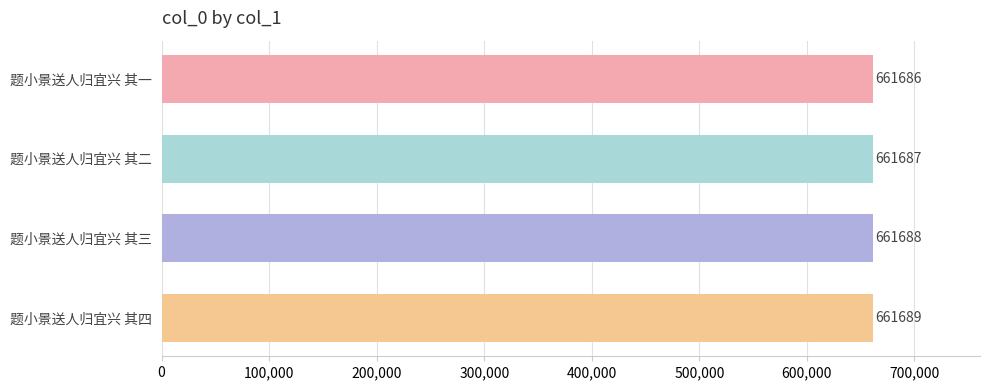

What is the sum of all values?

2646750